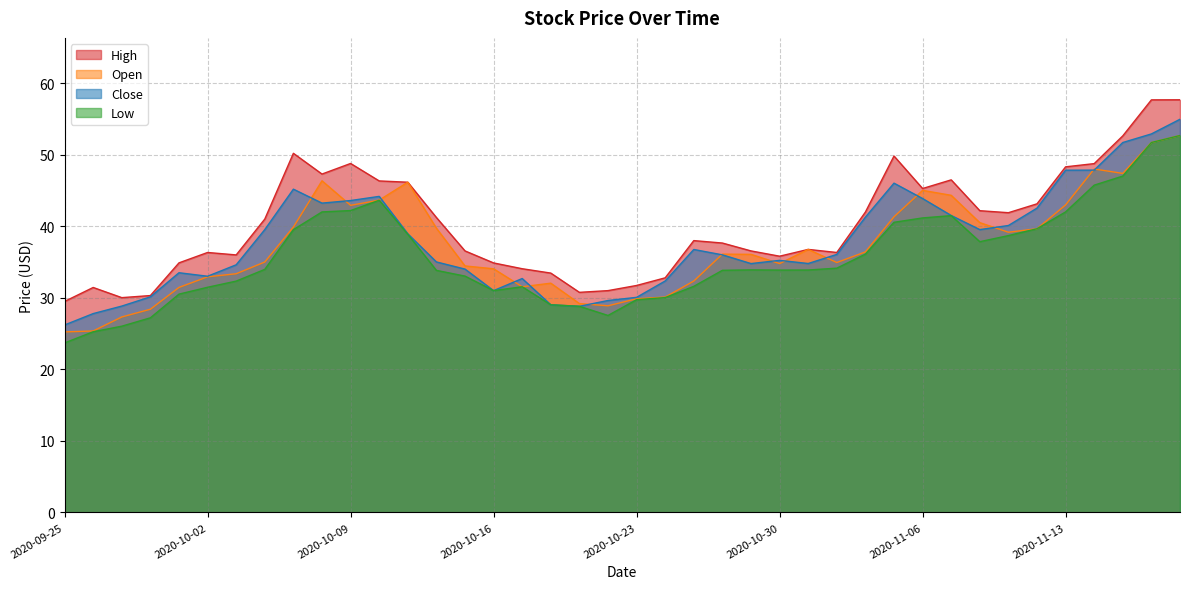

How many lines are shown in the chart?

4